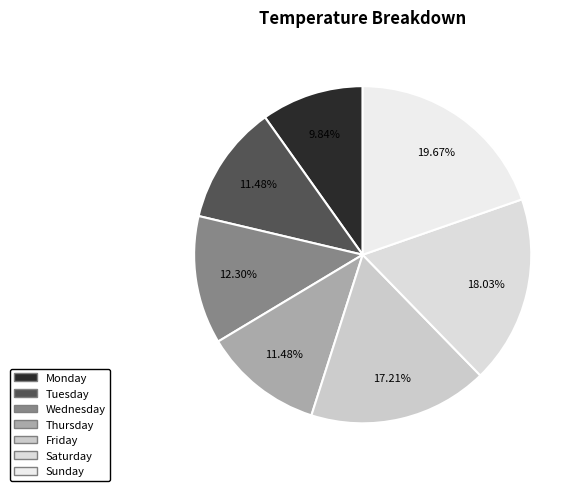

What percentage is the Saturday slice, to the nearest percent?

18%